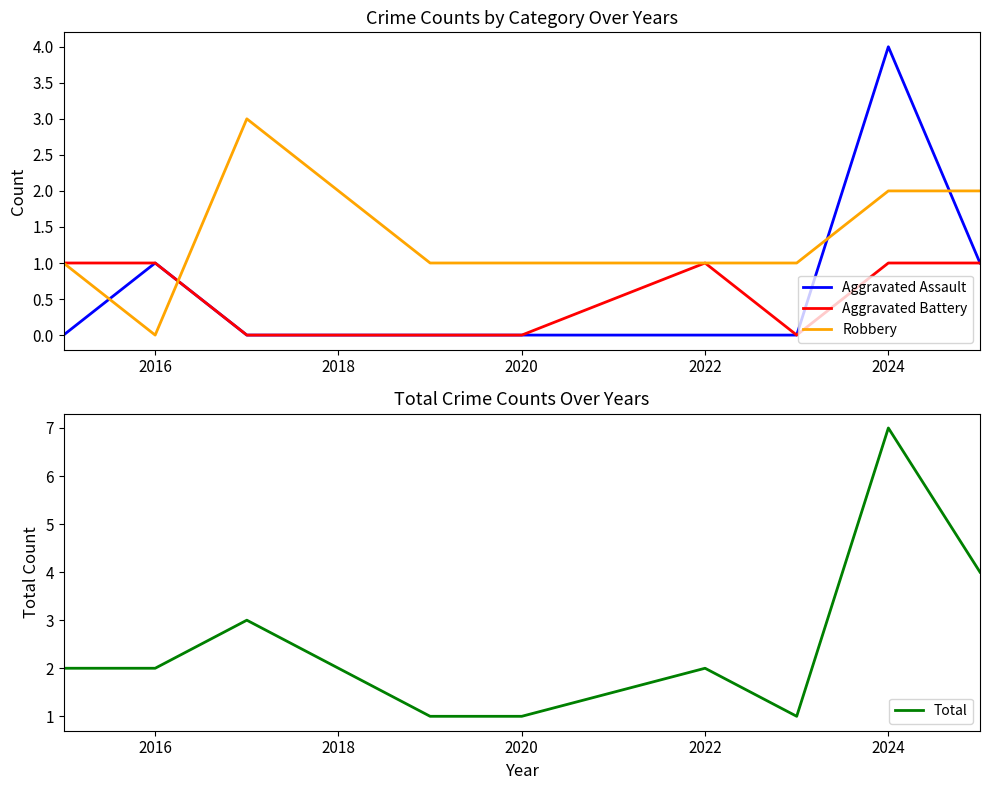

What is the sum of all Aggravated Assault values?

6